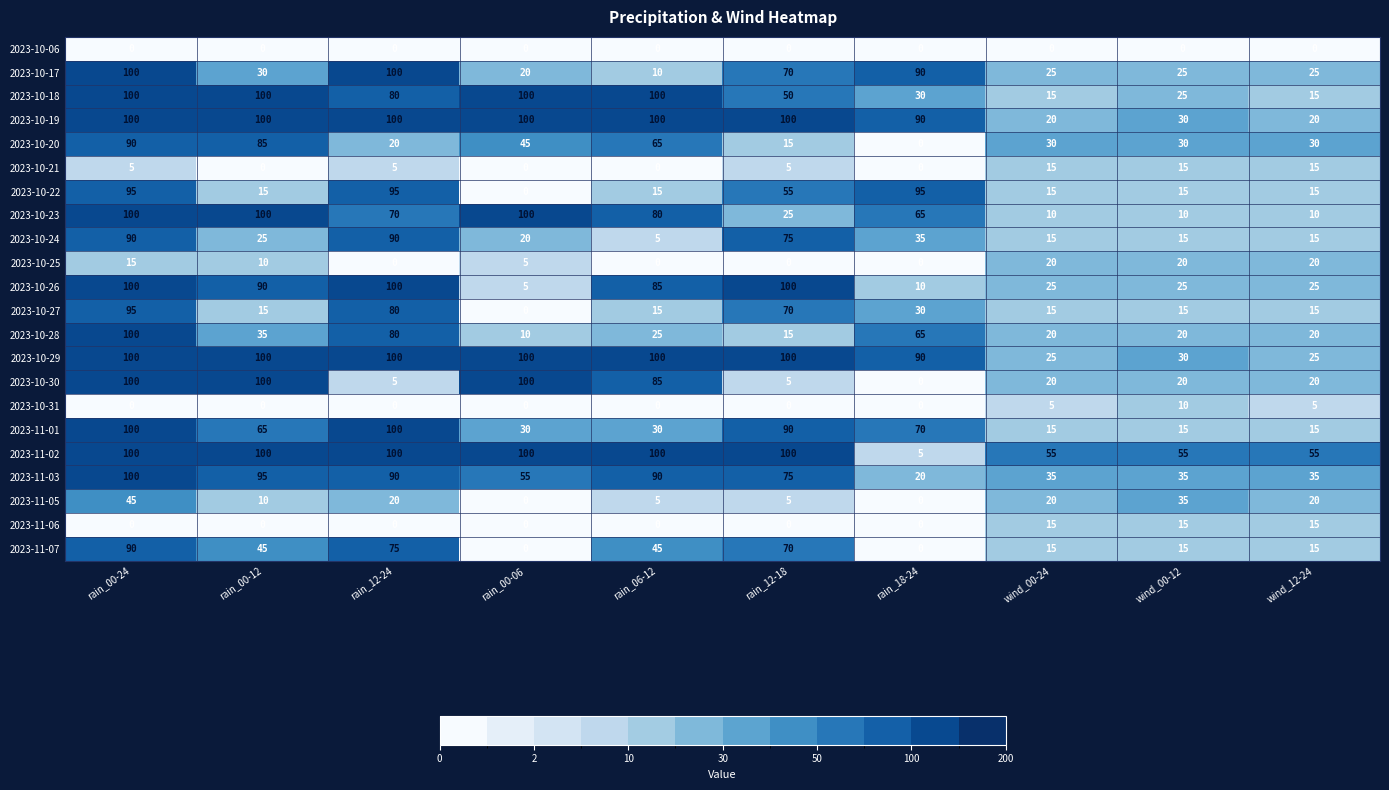

How many series are shown in this chart?

22